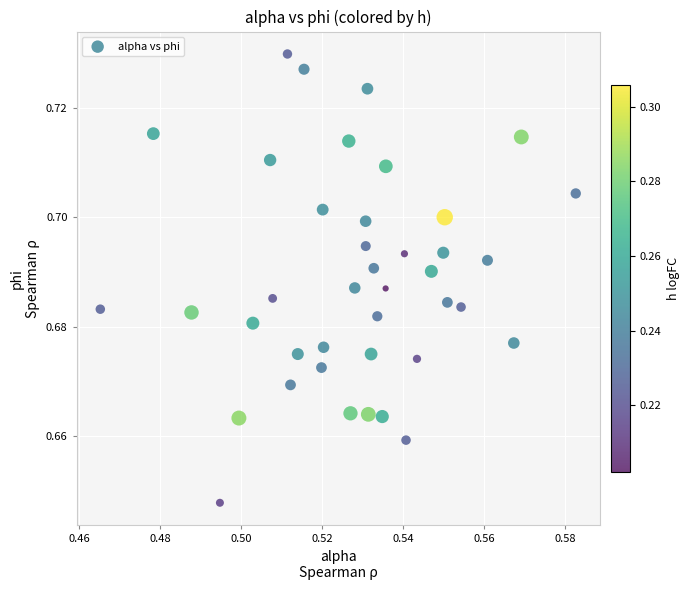

Count the number of points in this scatter plot.

40